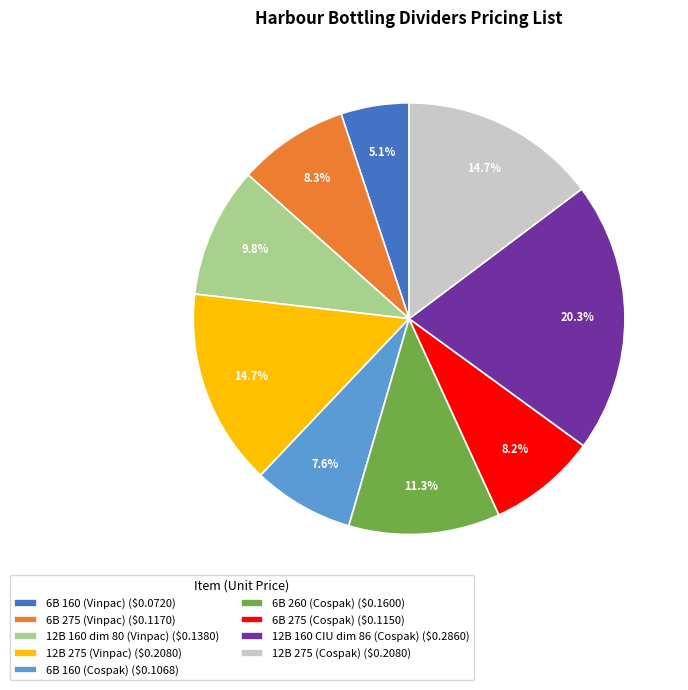

Which slice is the smallest?

6B 160 (Vinpac)